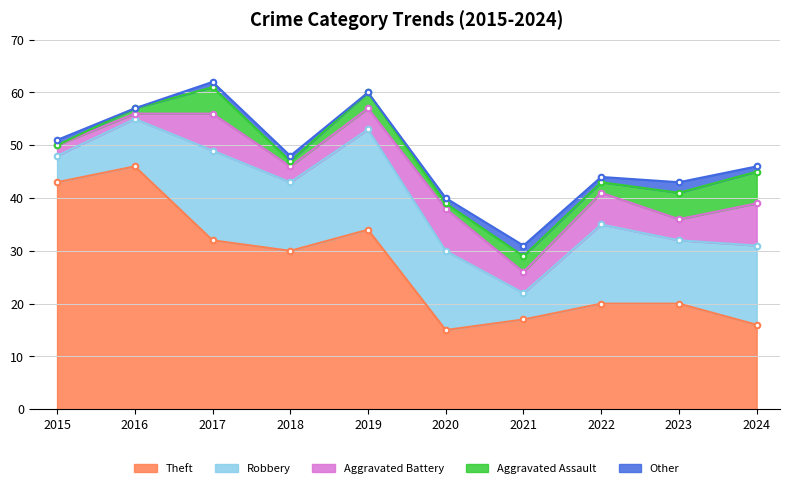

True or false: Aggravated Assault and Theft cross at least once.

False